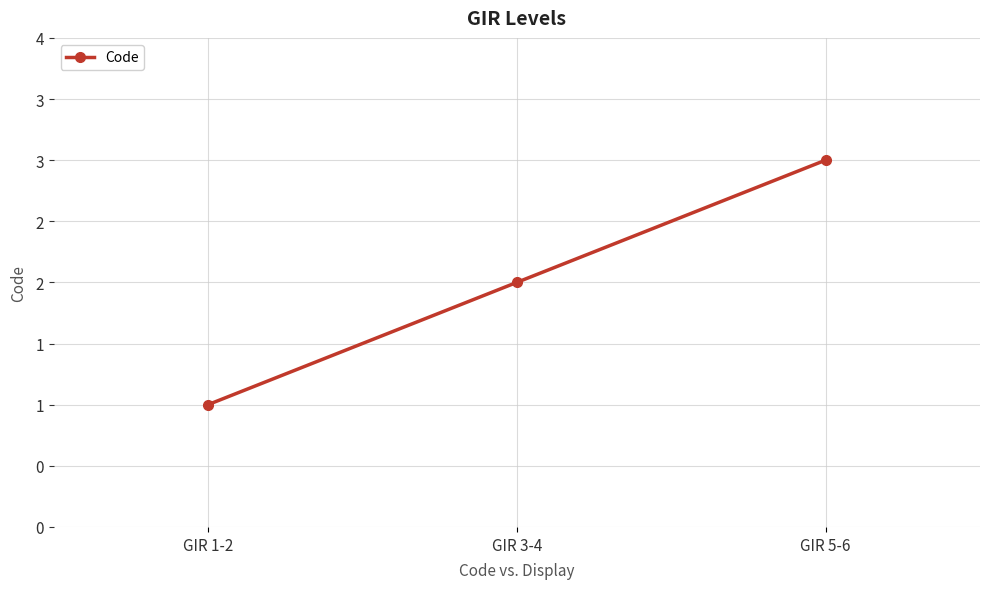

Is this an area chart (filled region under the line)?

No